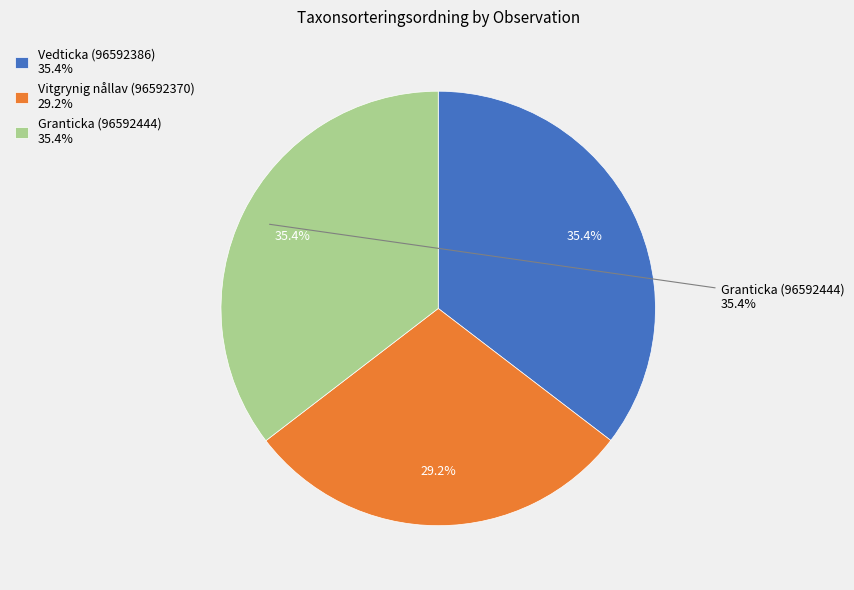

Between Granticka (96592444) and Vitgrynig nållav (96592370), which is larger?

Granticka (96592444)